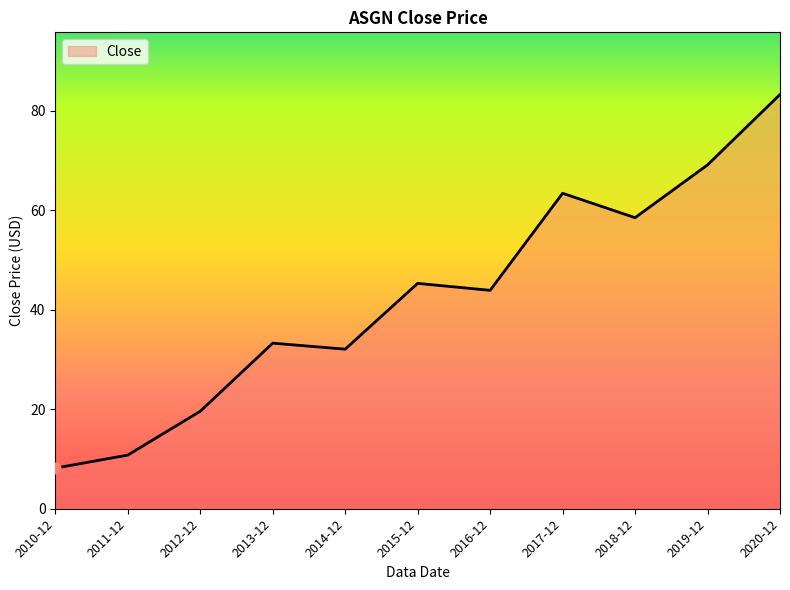

Which has a higher value, 2016-12 or 2017-12?

2017-12